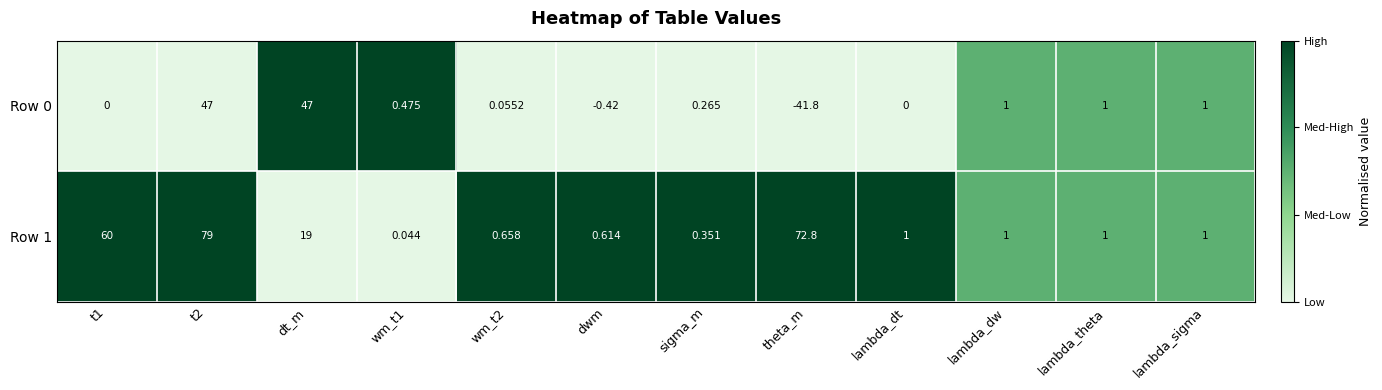

Is the value of Row 1 at dwm greater than the value of Row 0 at wm_t2?

Yes